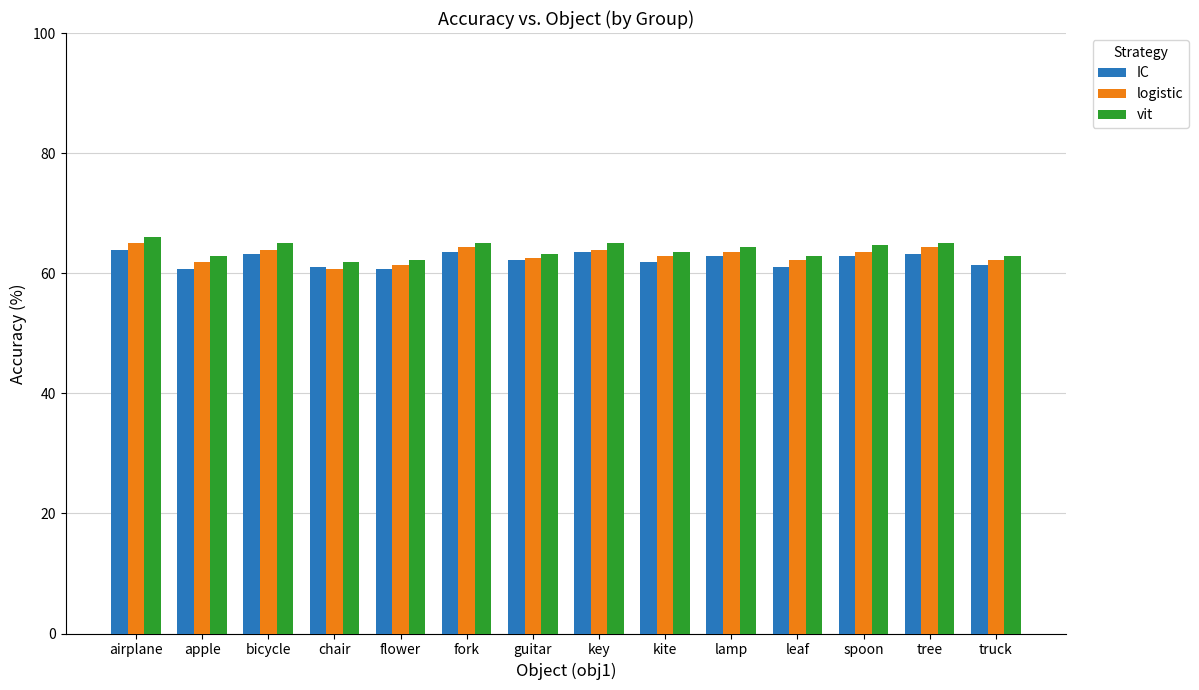

What is the minimum value for IC?

60.7